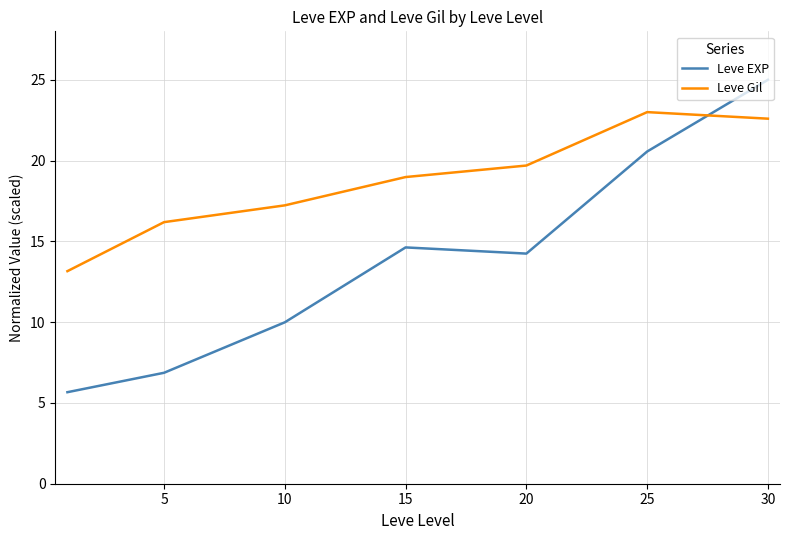

Which series has the widest spread of values?

Leve EXP